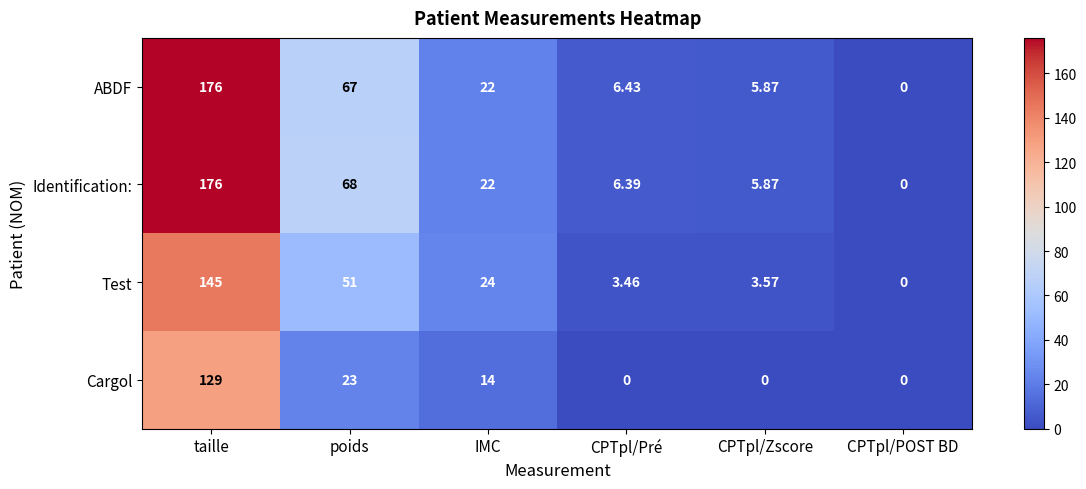

Between poids and IMC, which series saw the biggest shift?

Identification: